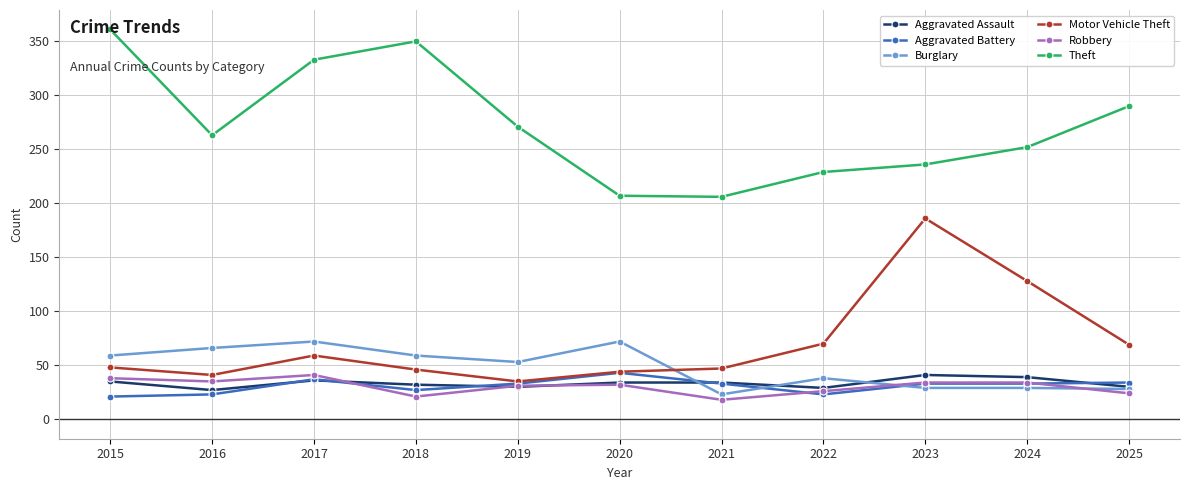

What is the difference between the highest and lowest values at 2018?

329